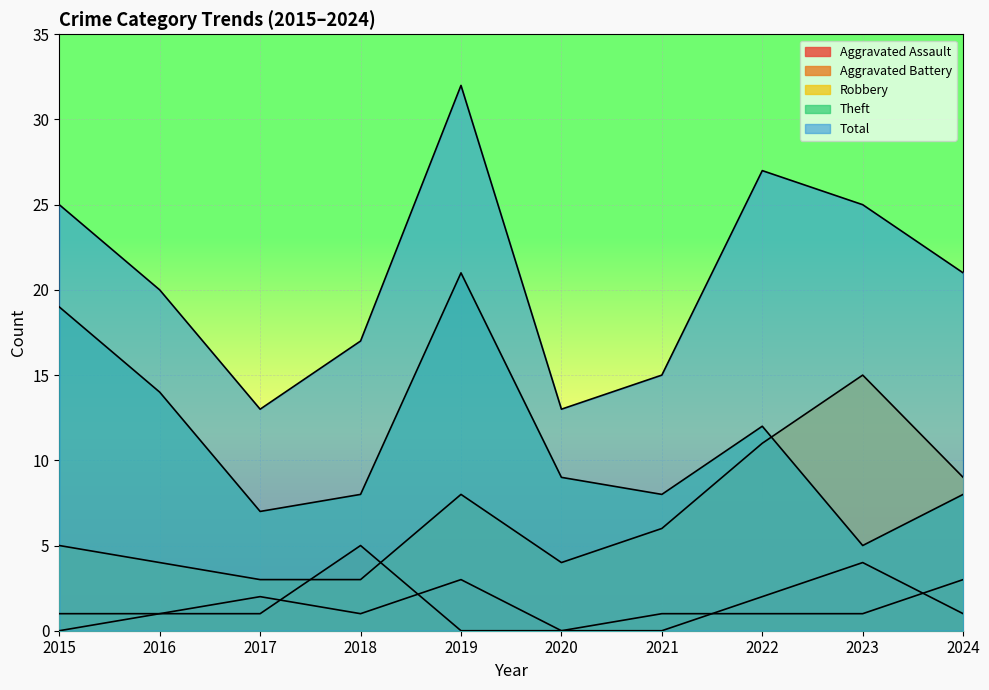

At which category does Robbery reach its first local valley?

2020